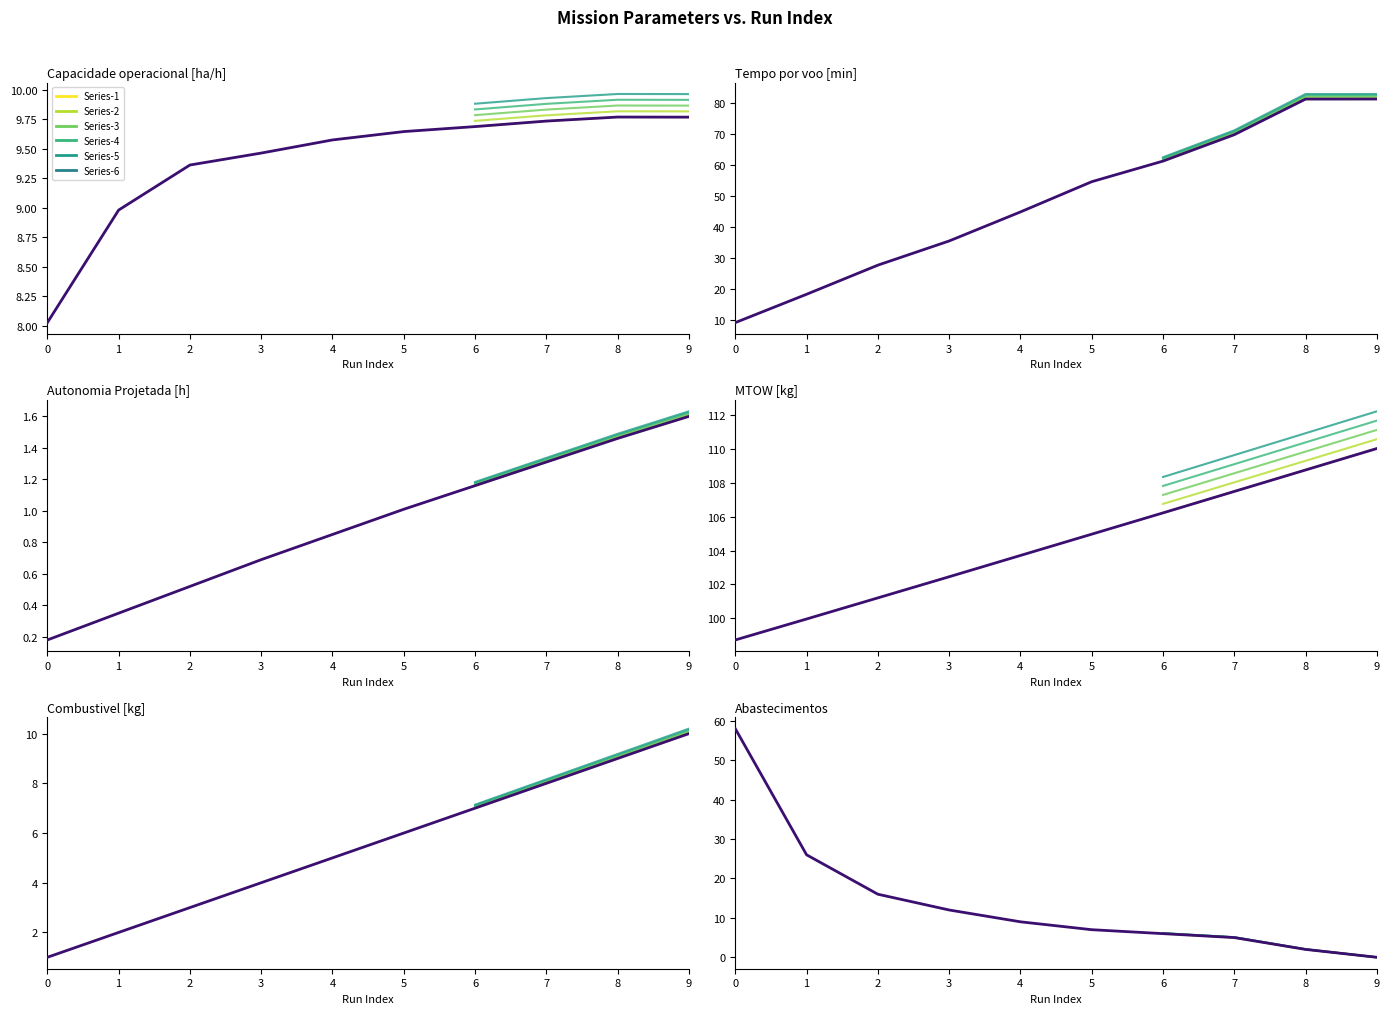

What value does the Autonomia Projetada [h] series have at 6?

1.2